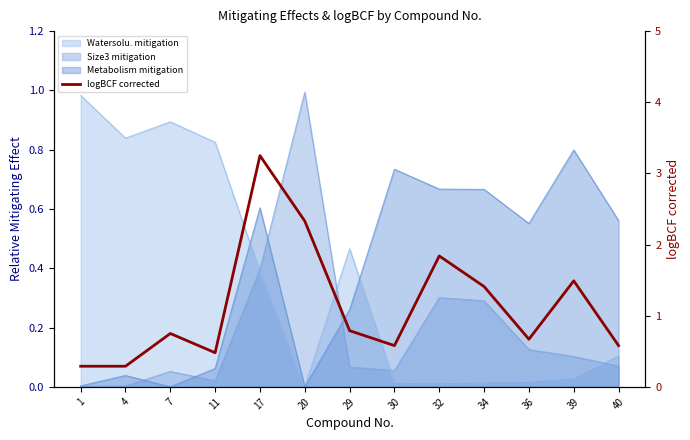

List the labels in order of value, smallest first.

1, 4, 11, 30, 40, 36, 7, 29, 34, 39, 32, 20, 17